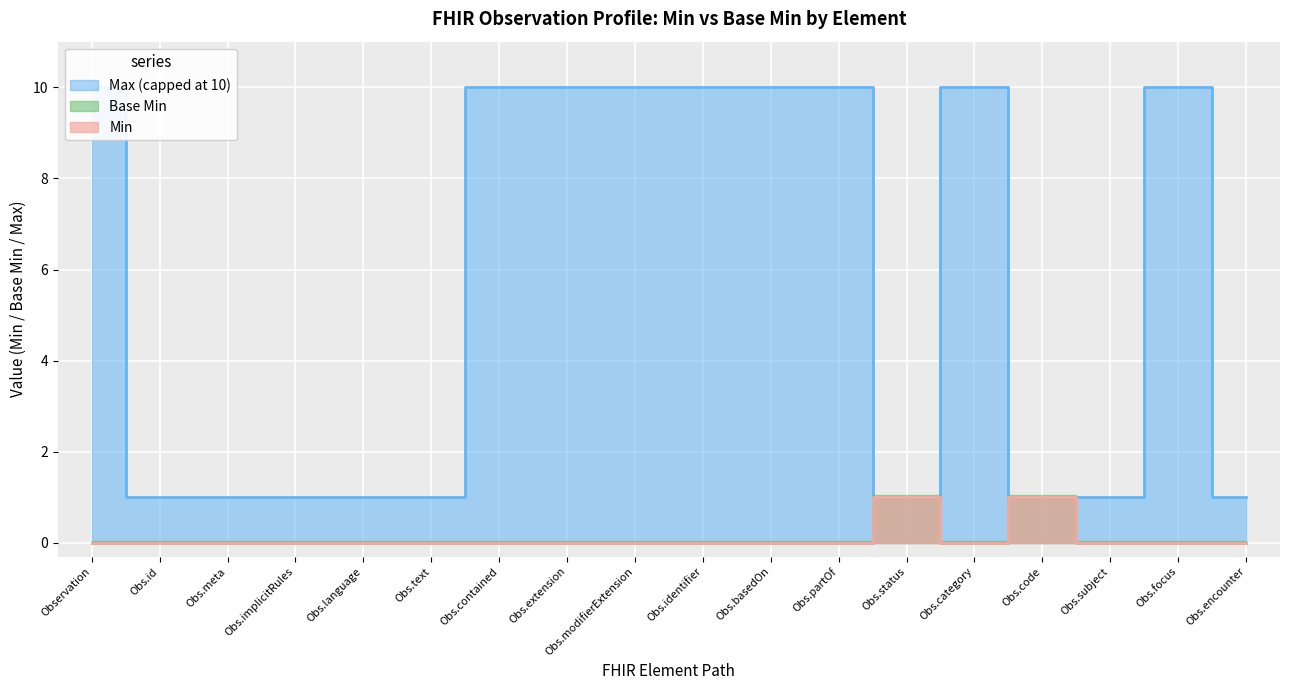

At how many categories does at least one series exceed 3?

9